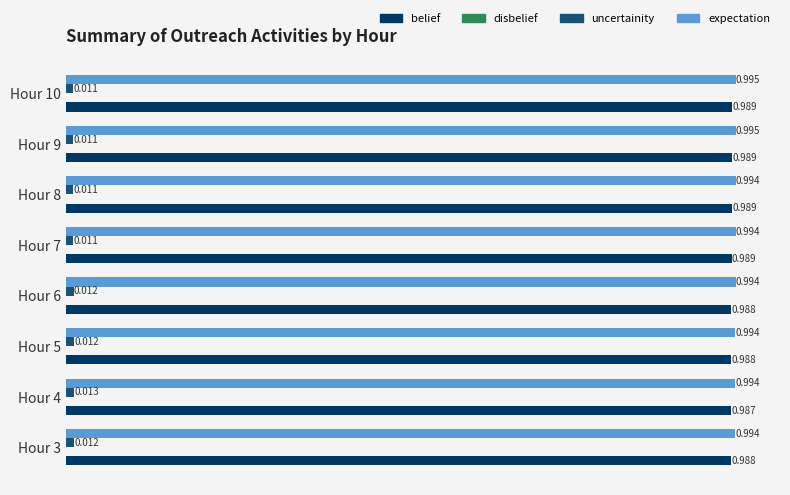

Is the value of uncertainity at Hour 3 greater than the value of belief at Hour 3?

No